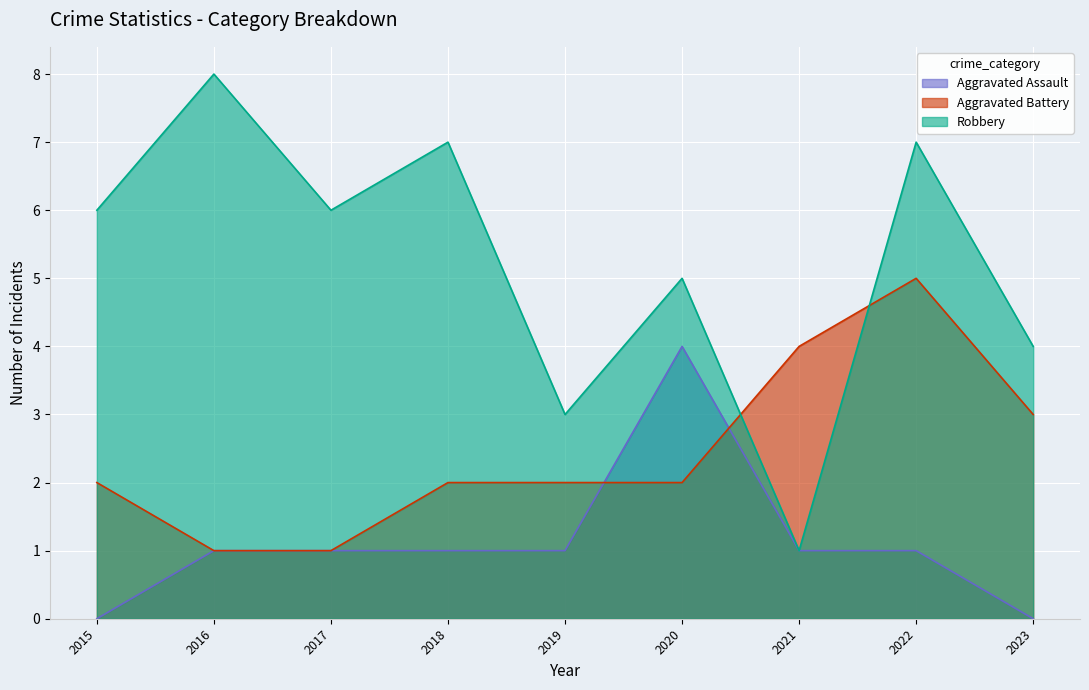

Which series has the largest total across all categories?

Robbery